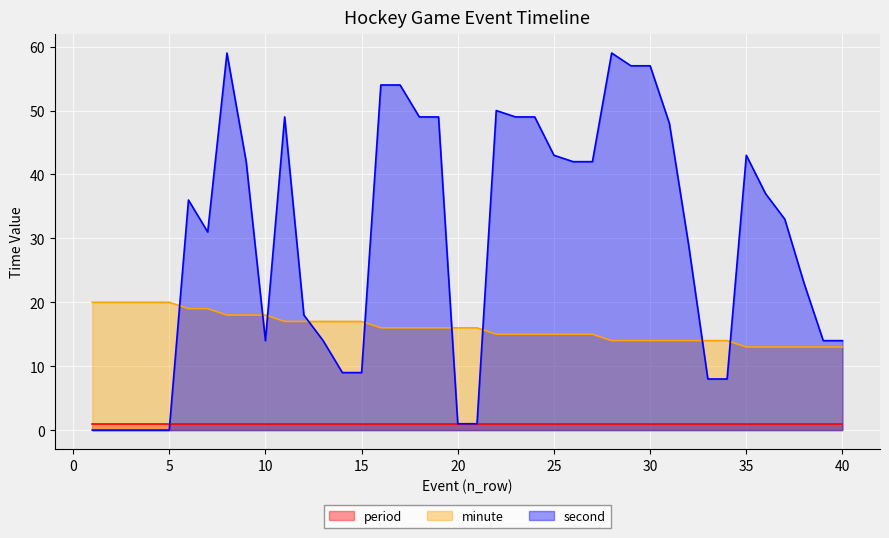

At which label does second reach its peak?

8